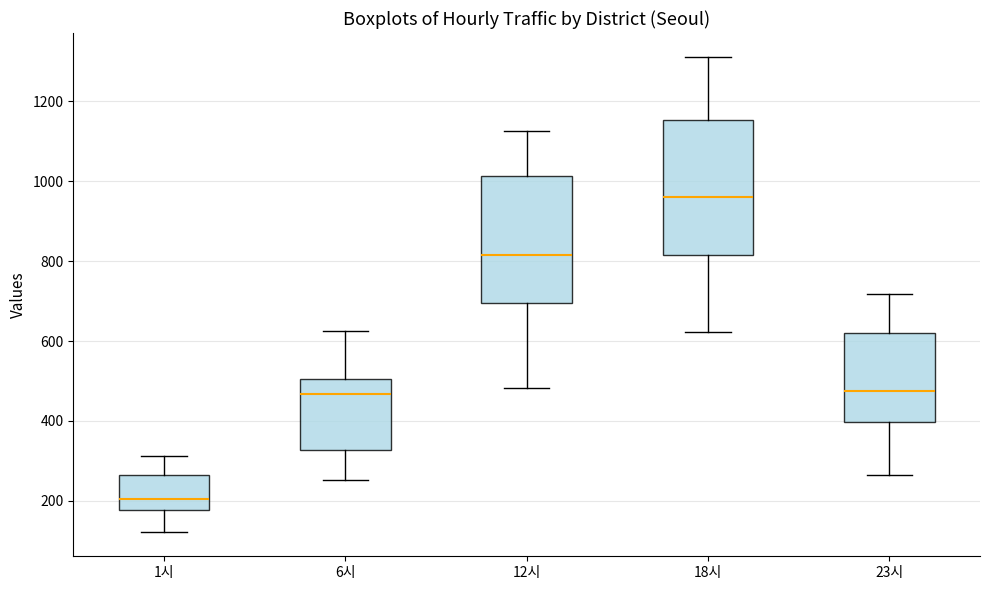

Which box's median line is the lowest?

1시